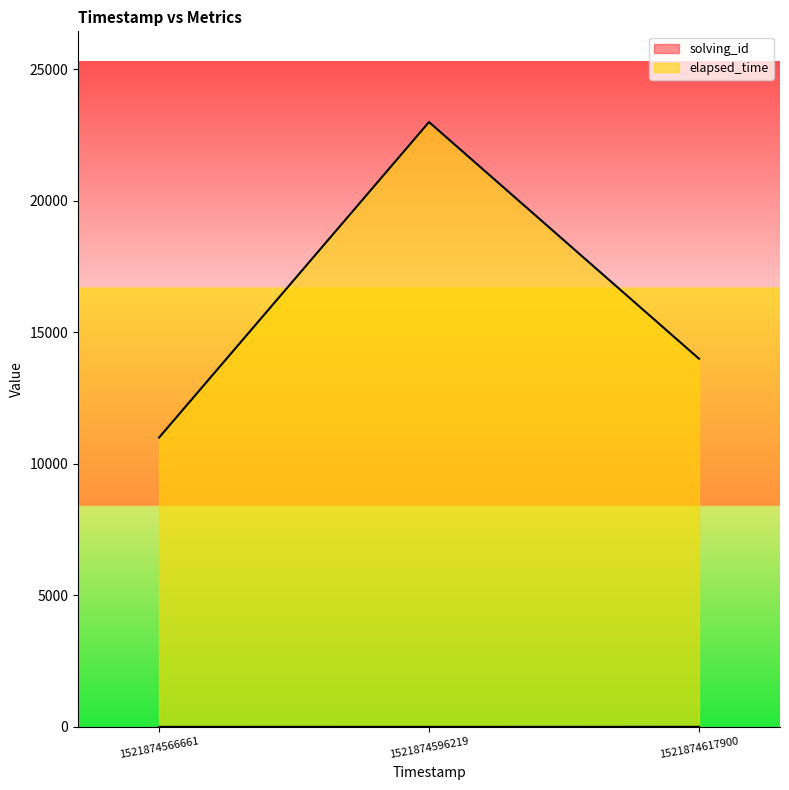

Reading left to right, list all the values displayed in this chart.

solving_id: 1521874566661=1	1521874596219=2	1521874617900=3
elapsed_time: 1521874566661=11000	1521874596219=23000	1521874617900=14000